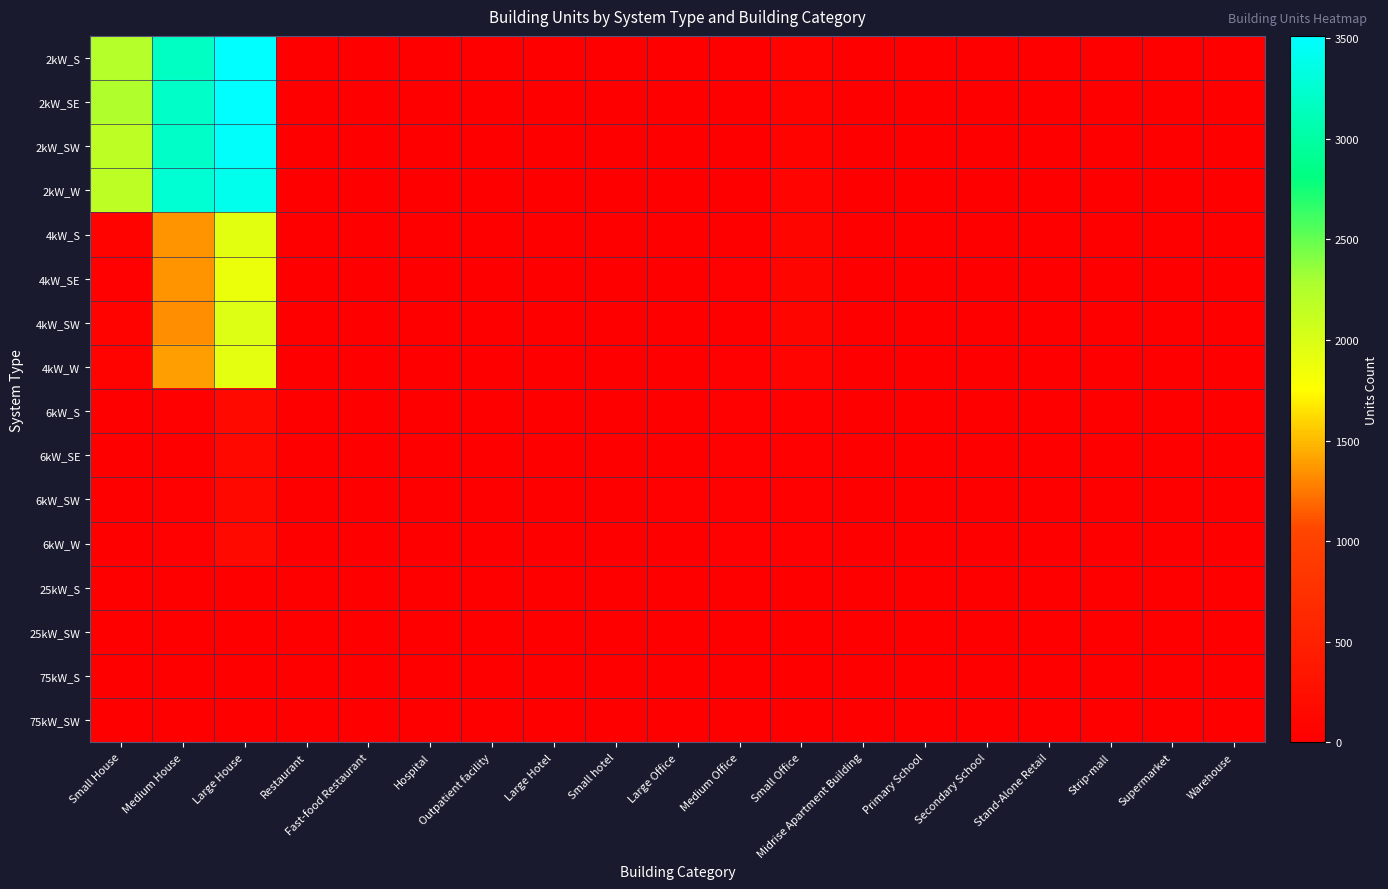

Reading left to right, list all the values displayed in this chart.

2kW_S: Small House=2232	Medium House=3181	Large House=3512	Restaurant=9	Fast-food Restaurant=6	Hospital=0	Outpatient facility=0	Large Hotel=0	Small hotel=0	Large Office=2	Medium Office=14	Small Office=66	Midrise Apartment Building=0	Primary School=0	Secondary School=1	Stand-Alone Retail=2	Strip-mall=0	Supermarket=0	Warehouse=0
2kW_SE: Small House=2254	Medium House=3198	Large House=3507	Restaurant=5	Fast-food Restaurant=11	Hospital=0	Outpatient facility=0	Large Hotel=0	Small hotel=0	Large Office=0	Medium Office=5	Small Office=59	Midrise Apartment Building=0	Primary School=0	Secondary School=0	Stand-Alone Retail=1	Strip-mall=1	Supermarket=0	Warehouse=0
2kW_SW: Small House=2180	Medium House=3203	Large House=3479	Restaurant=6	Fast-food Restaurant=9	Hospital=0	Outpatient facility=0	Large Hotel=0	Small hotel=0	Large Office=1	Medium Office=8	Small Office=64	Midrise Apartment Building=0	Primary School=0	Secondary School=0	Stand-Alone Retail=1	Strip-mall=0	Supermarket=0	Warehouse=1
2kW_W: Small House=2181	Medium House=3260	Large House=3408	Restaurant=5	Fast-food Restaurant=7	Hospital=0	Outpatient facility=0	Large Hotel=0	Small hotel=0	Large Office=1	Medium Office=9	Small Office=69	Midrise Apartment Building=0	Primary School=0	Secondary School=0	Stand-Alone Retail=1	Strip-mall=0	Supermarket=0	Warehouse=2
4kW_S: Small House=60	Medium House=1353	Large House=1937	Restaurant=5	Fast-food Restaurant=6	Hospital=0	Outpatient facility=2	Large Hotel=0	Small hotel=0	Large Office=2	Medium Office=18	Small Office=94	Midrise Apartment Building=3	Primary School=0	Secondary School=0	Stand-Alone Retail=5	Strip-mall=1	Supermarket=0	Warehouse=6
4kW_SE: Small House=39	Medium House=1358	Large House=1870	Restaurant=4	Fast-food Restaurant=6	Hospital=1	Outpatient facility=0	Large Hotel=0	Small hotel=0	Large Office=5	Medium Office=33	Small Office=83	Midrise Apartment Building=0	Primary School=0	Secondary School=0	Stand-Alone Retail=5	Strip-mall=1	Supermarket=0	Warehouse=2
4kW_SW: Small House=57	Medium House=1336	Large House=1969	Restaurant=15	Fast-food Restaurant=5	Hospital=0	Outpatient facility=3	Large Hotel=0	Small hotel=0	Large Office=4	Medium Office=20	Small Office=95	Midrise Apartment Building=1	Primary School=0	Secondary School=0	Stand-Alone Retail=9	Strip-mall=1	Supermarket=1	Warehouse=4
4kW_W: Small House=64	Medium House=1388	Large House=1922	Restaurant=9	Fast-food Restaurant=1	Hospital=0	Outpatient facility=2	Large Hotel=0	Small hotel=0	Large Office=2	Medium Office=29	Small Office=82	Midrise Apartment Building=0	Primary School=0	Secondary School=1	Stand-Alone Retail=7	Strip-mall=0	Supermarket=0	Warehouse=1
6kW_S: Small House=0	Medium House=37	Large House=147	Restaurant=2	Fast-food Restaurant=0	Hospital=2	Outpatient facility=5	Large Hotel=2	Small hotel=0	Large Office=25	Medium Office=36	Small Office=34	Midrise Apartment Building=2	Primary School=2	Secondary School=2	Stand-Alone Retail=22	Strip-mall=5	Supermarket=3	Warehouse=17
6kW_SE: Small House=0	Medium House=19	Large House=137	Restaurant=0	Fast-food Restaurant=0	Hospital=3	Outpatient facility=9	Large Hotel=1	Small hotel=2	Large Office=25	Medium Office=38	Small Office=28	Midrise Apartment Building=3	Primary School=0	Secondary School=6	Stand-Alone Retail=25	Strip-mall=7	Supermarket=5	Warehouse=22
6kW_SW: Small House=0	Medium House=32	Large House=132	Restaurant=5	Fast-food Restaurant=0	Hospital=2	Outpatient facility=7	Large Hotel=1	Small hotel=0	Large Office=28	Medium Office=35	Small Office=41	Midrise Apartment Building=5	Primary School=2	Secondary School=5	Stand-Alone Retail=22	Strip-mall=1	Supermarket=0	Warehouse=13
6kW_W: Small House=0	Medium House=30	Large House=146	Restaurant=0	Fast-food Restaurant=0	Hospital=2	Outpatient facility=7	Large Hotel=1	Small hotel=1	Large Office=18	Medium Office=38	Small Office=30	Midrise Apartment Building=4	Primary School=3	Secondary School=2	Stand-Alone Retail=12	Strip-mall=8	Supermarket=2	Warehouse=5
25kW_S: Small House=0	Medium House=0	Large House=0	Restaurant=0	Fast-food Restaurant=0	Hospital=0	Outpatient facility=1	Large Hotel=0	Small hotel=2	Large Office=8	Medium Office=4	Small Office=0	Midrise Apartment Building=0	Primary School=1	Secondary School=5	Stand-Alone Retail=10	Strip-mall=3	Supermarket=5	Warehouse=9
25kW_SW: Small House=0	Medium House=0	Large House=0	Restaurant=0	Fast-food Restaurant=0	Hospital=0	Outpatient facility=3	Large Hotel=0	Small hotel=0	Large Office=10	Medium Office=5	Small Office=0	Midrise Apartment Building=1	Primary School=2	Secondary School=5	Stand-Alone Retail=10	Strip-mall=1	Supermarket=3	Warehouse=10
75kW_S: Small House=0	Medium House=0	Large House=0	Restaurant=0	Fast-food Restaurant=0	Hospital=0	Outpatient facility=1	Large Hotel=0	Small hotel=1	Large Office=11	Medium Office=2	Small Office=0	Midrise Apartment Building=3	Primary School=8	Secondary School=9	Stand-Alone Retail=11	Strip-mall=7	Supermarket=6	Warehouse=16
75kW_SW: Small House=0	Medium House=0	Large House=0	Restaurant=0	Fast-food Restaurant=0	Hospital=1	Outpatient facility=0	Large Hotel=1	Small hotel=0	Large Office=10	Medium Office=5	Small Office=0	Midrise Apartment Building=2	Primary School=2	Secondary School=7	Stand-Alone Retail=15	Strip-mall=6	Supermarket=8	Warehouse=16